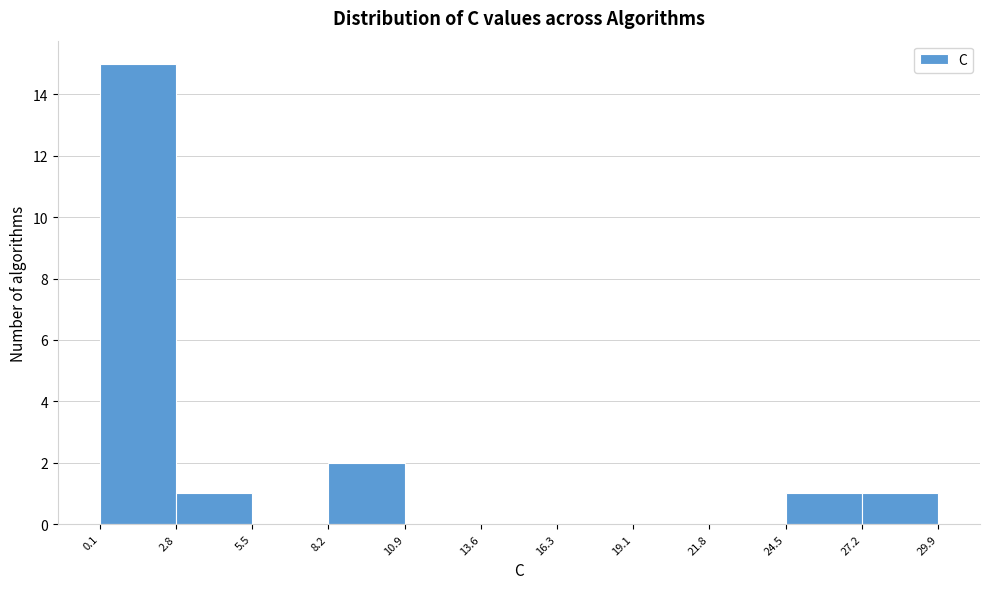

How tall is the bar that spans 8.2 to 10.9 on the x-axis? The values are not printed on the chart, so give them approximately, as read against the axis.

2